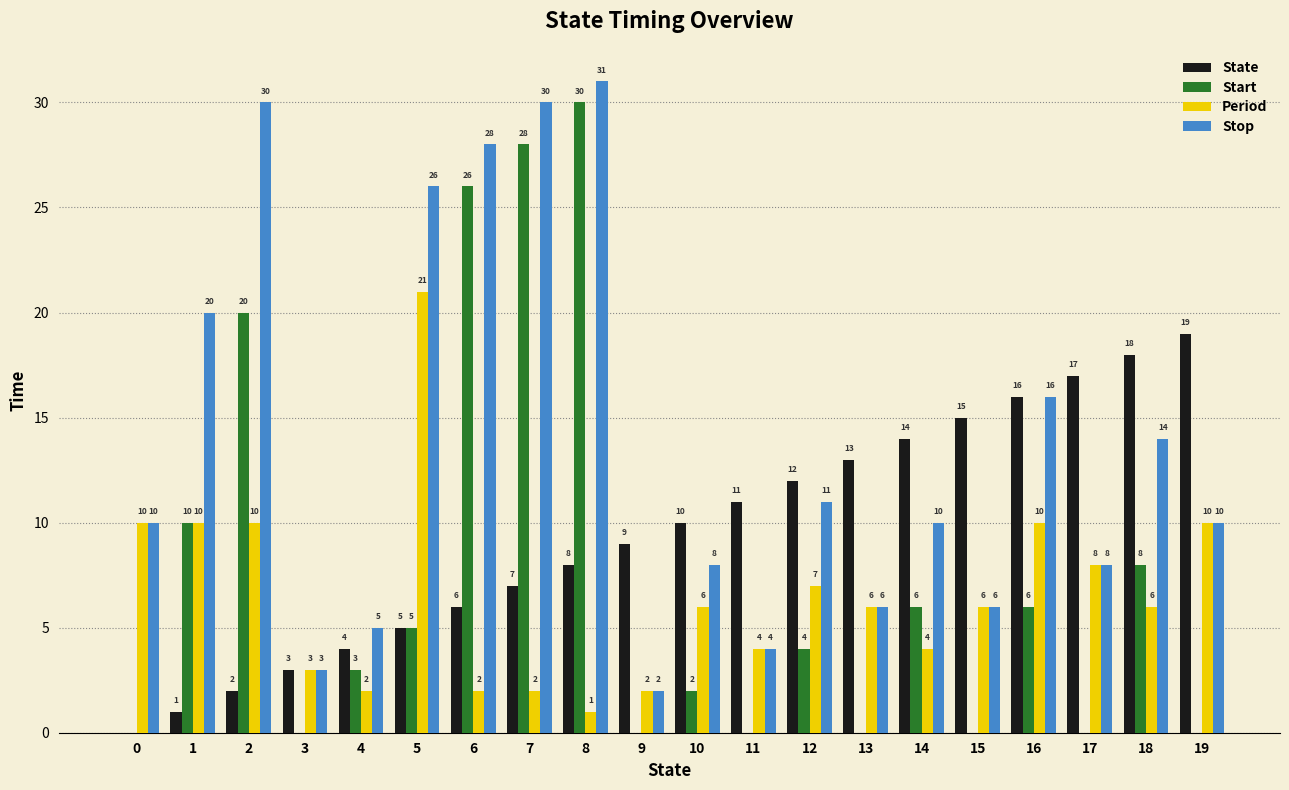

Reading left to right, extract all data points from this chart.

State: 0=0	1=1	2=2	3=3	4=4	5=5	6=6	7=7	8=8	9=9	10=10	11=11	12=12	13=13	14=14	15=15	16=16	17=17	18=18	19=19
Start: 0=0	1=10	2=20	3=0	4=3	5=5	6=26	7=28	8=30	9=0	10=2	11=0	12=4	13=0	14=6	15=0	16=6	17=0	18=8	19=0
Period: 0=10	1=10	2=10	3=3	4=2	5=21	6=2	7=2	8=1	9=2	10=6	11=4	12=7	13=6	14=4	15=6	16=10	17=8	18=6	19=10
Stop: 0=10	1=20	2=30	3=3	4=5	5=26	6=28	7=30	8=31	9=2	10=8	11=4	12=11	13=6	14=10	15=6	16=16	17=8	18=14	19=10